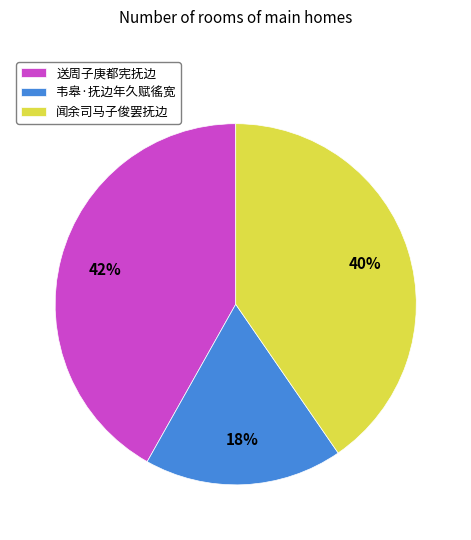

Is there any slice that represents more than half of the pie?

No